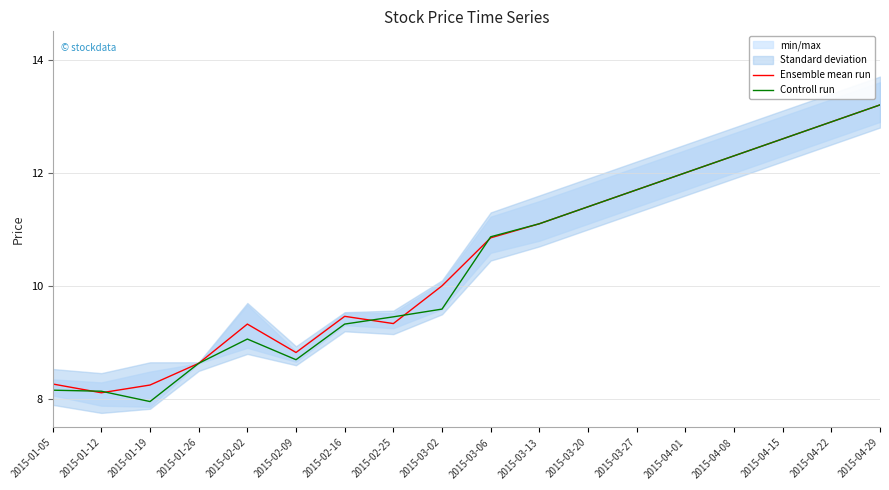

Reading left to right, list all the values displayed in this chart.

Ensemble mean run: 8.3	8.1	8.3	8.6	9.3	8.8	9.5	9.3	10.0	10.9	11.1	11.4	11.7	12.0	12.3	12.6	12.9	13.2
Controll run: 8.2	8.1	8.0	8.6	9.1	8.7	9.3	9.5	9.6	10.9	11.1	11.4	11.7	12.0	12.3	12.6	12.9	13.2